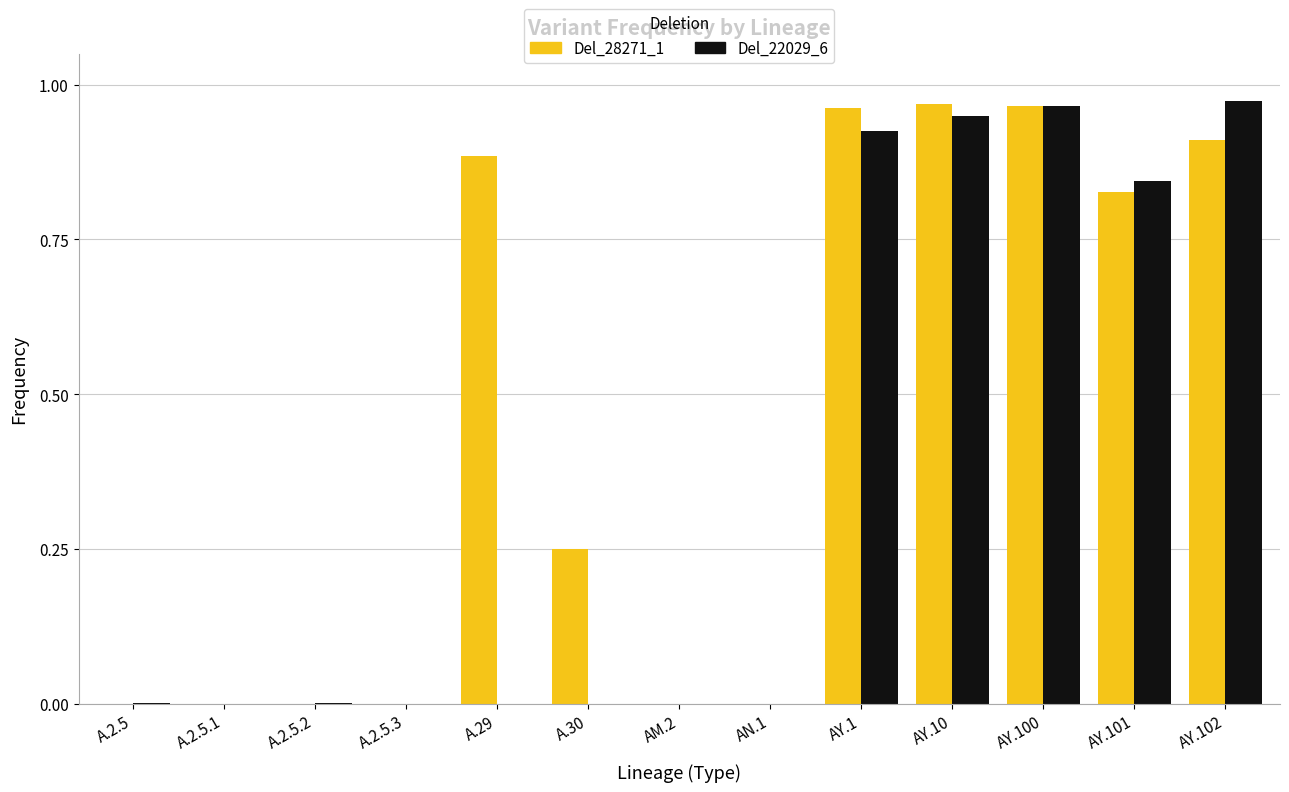

Does the chart contain stacked bars?

No